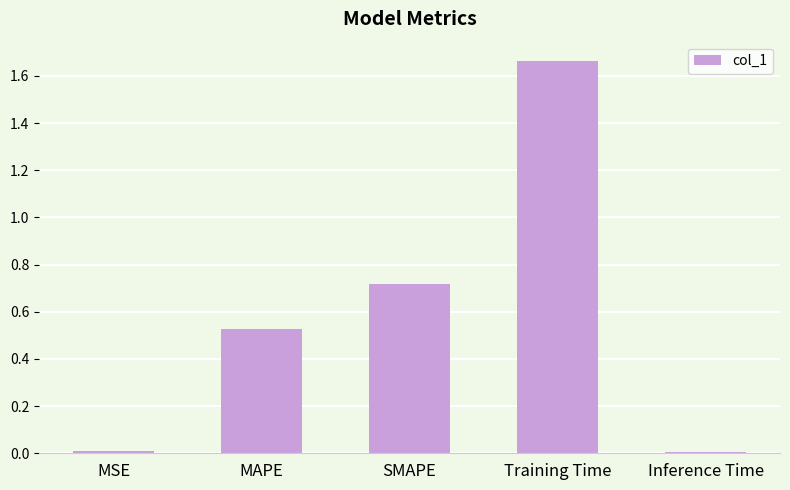

Which has a higher value, MSE or MAPE?

MAPE